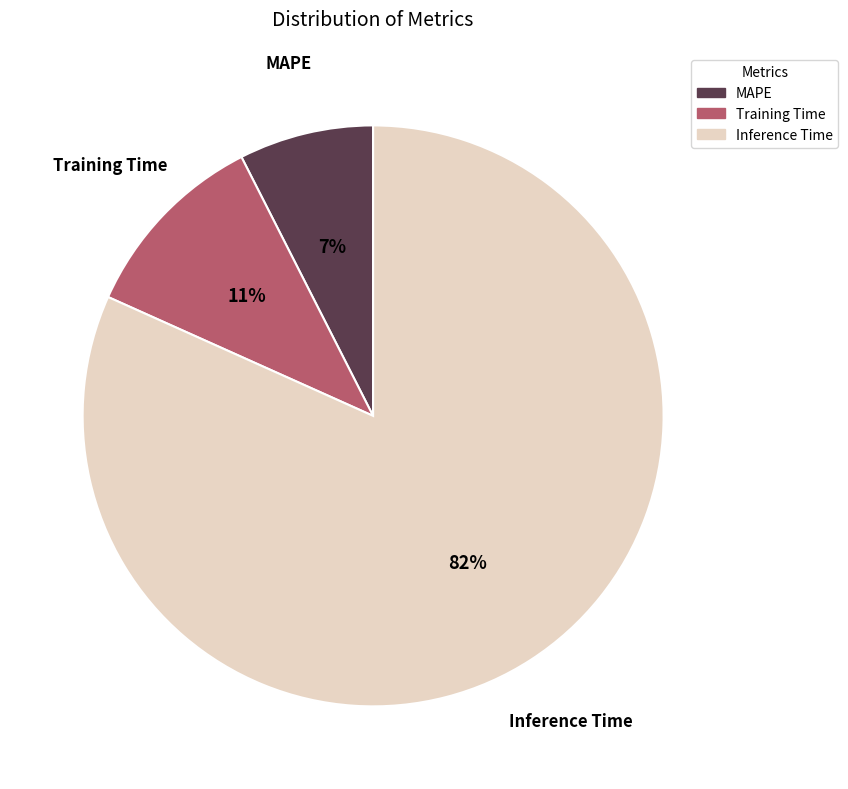

Rank the categories by value from highest to lowest.

Inference Time, Training Time, MAPE